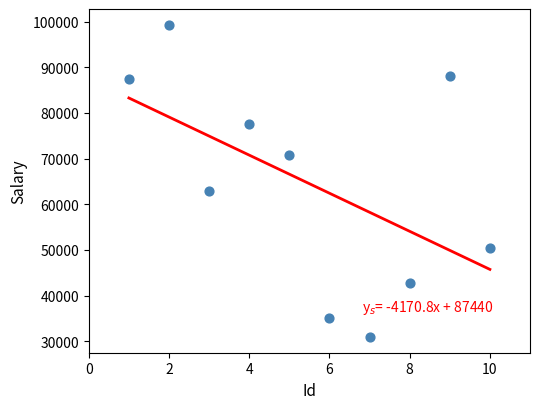

What Y value in the scatter plot is closest to 65118?

62873.8